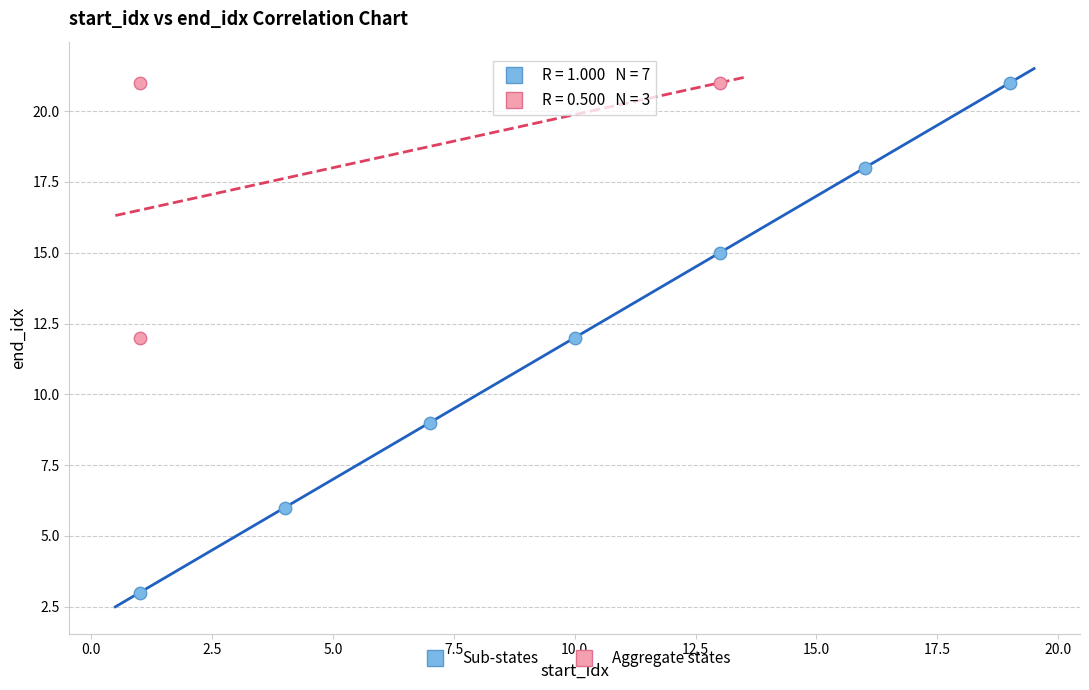

Which series has the widest spread of Y values?

Sub-states